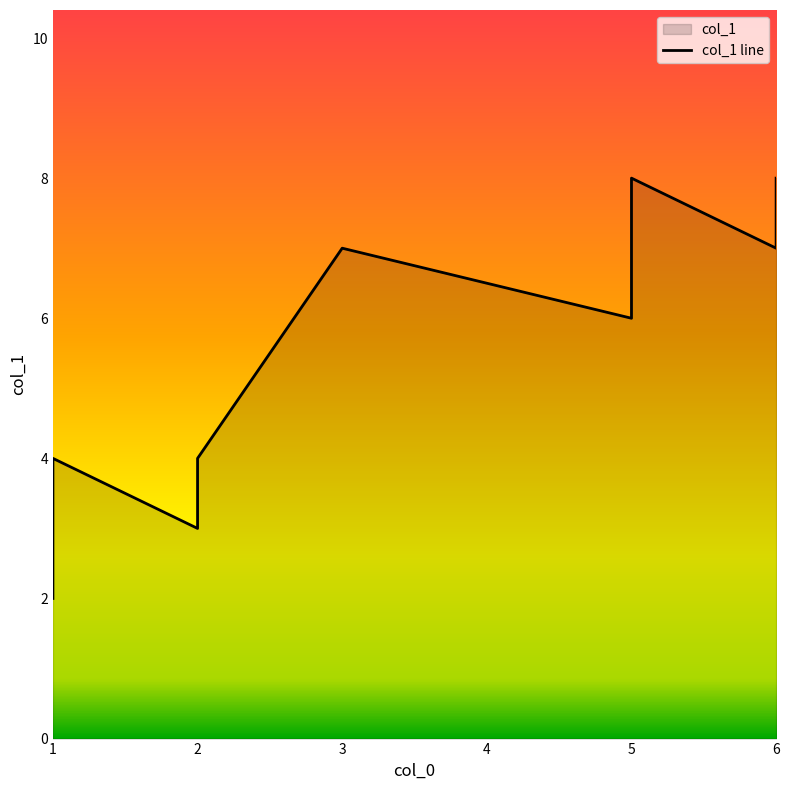

Reading left to right, transcribe all the data shown in this chart.

2	4	3	4	7	6	8	7	8